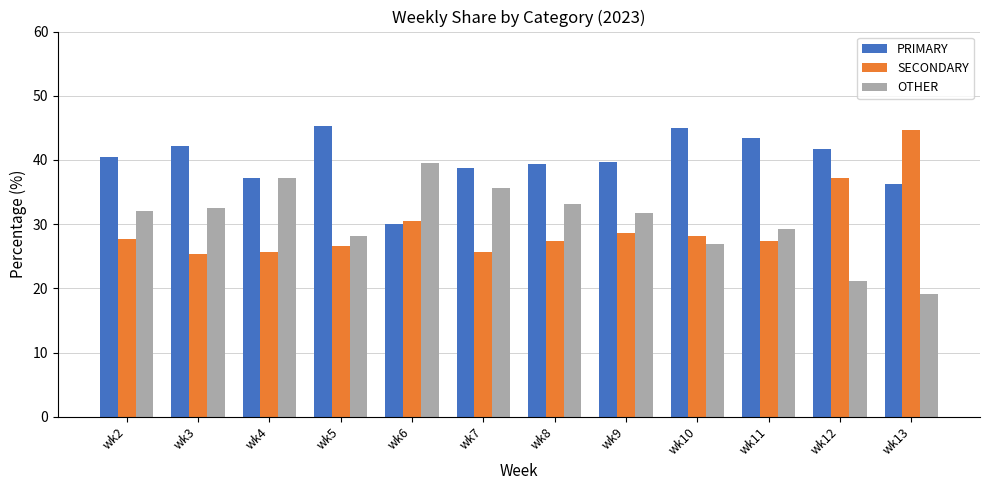

The value of SECONDARY at wk2 is 27.6. True or false?

True